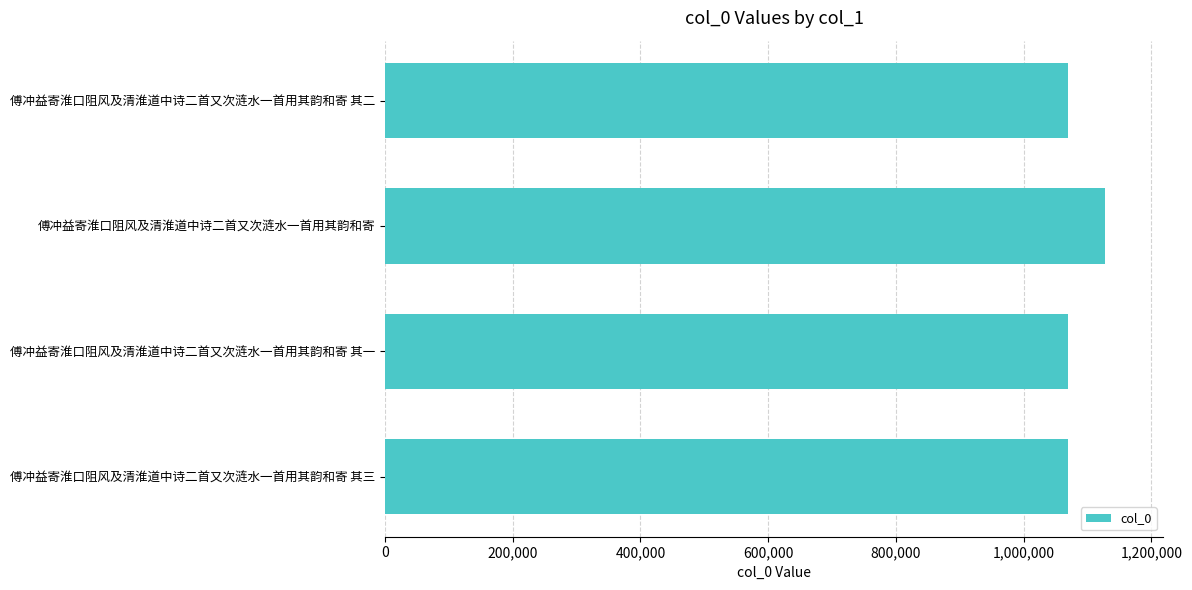

What is the difference between the maximum and minimum values?

58093